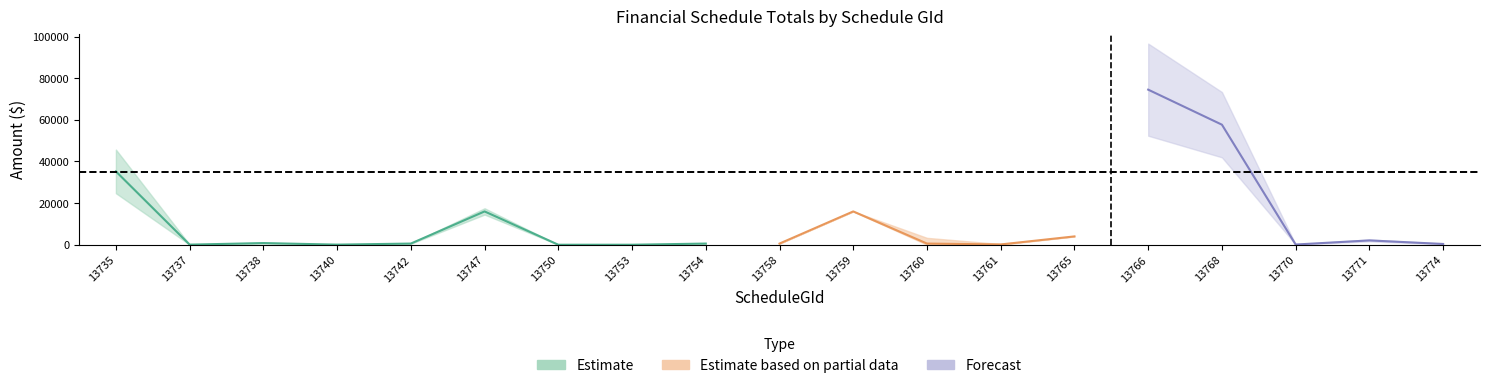

What is the sum of the ScheduleDTotal values at 13771 and 13740?

1344.6